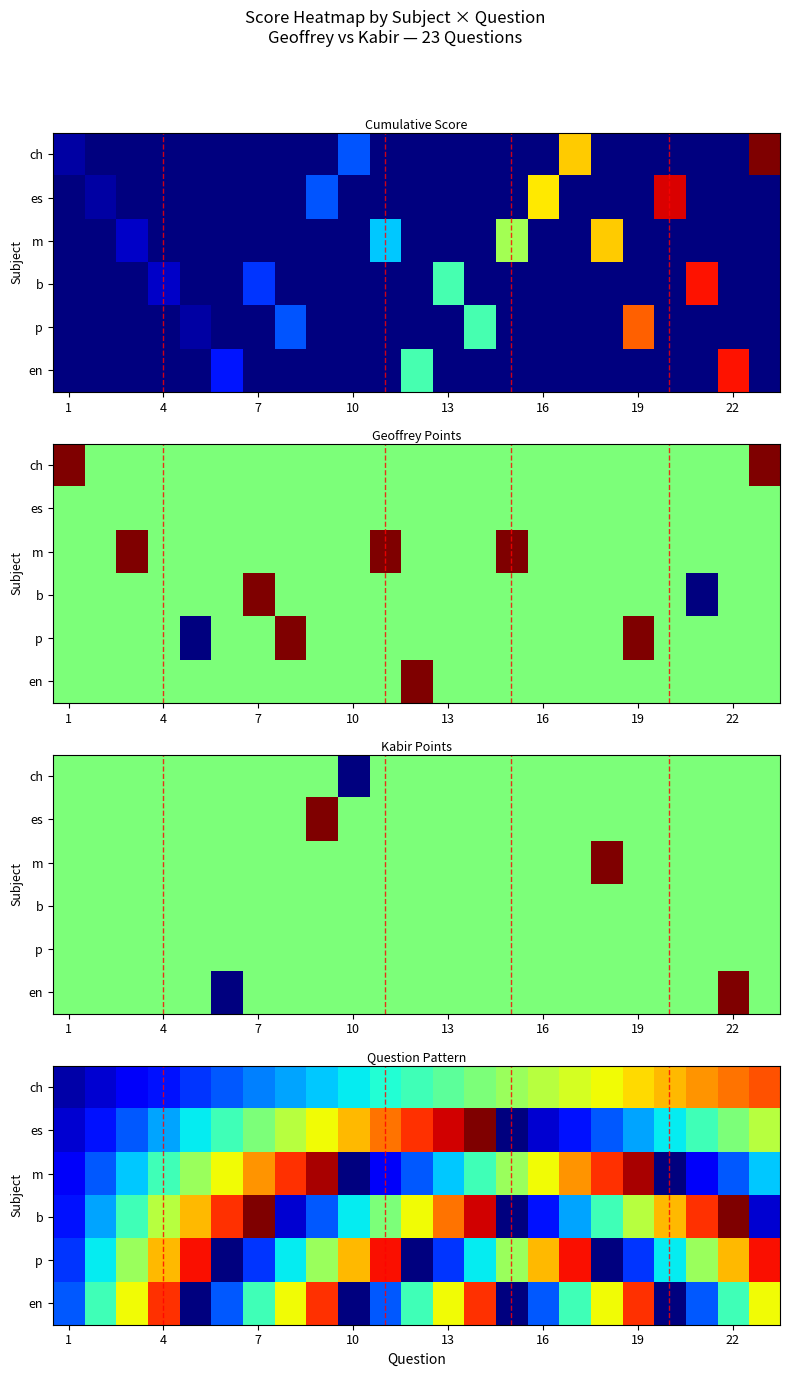

At how many categories does at least one series exceed 27?

3